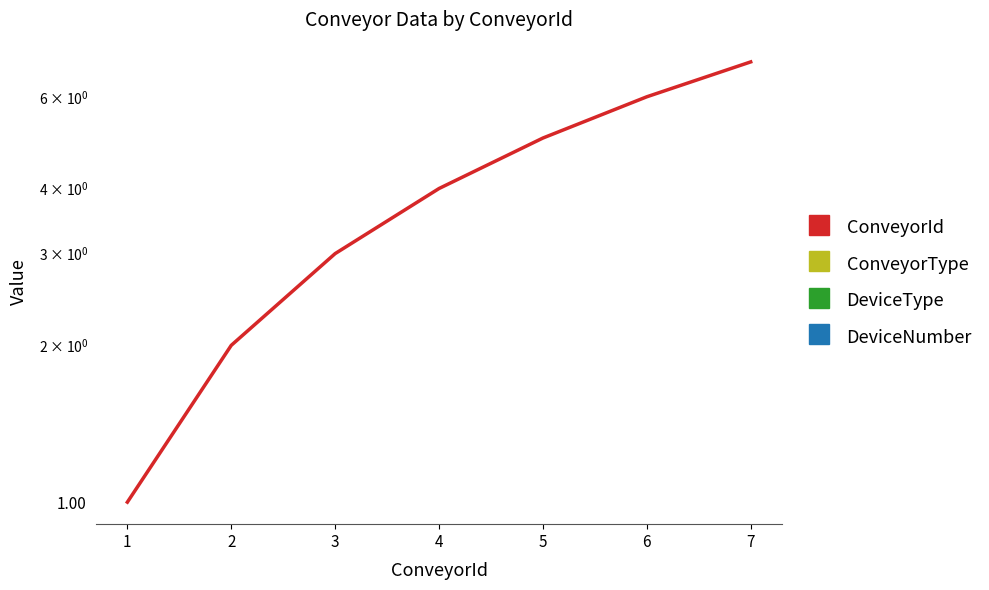

Where does the ConveyorId series first go above 4?

5